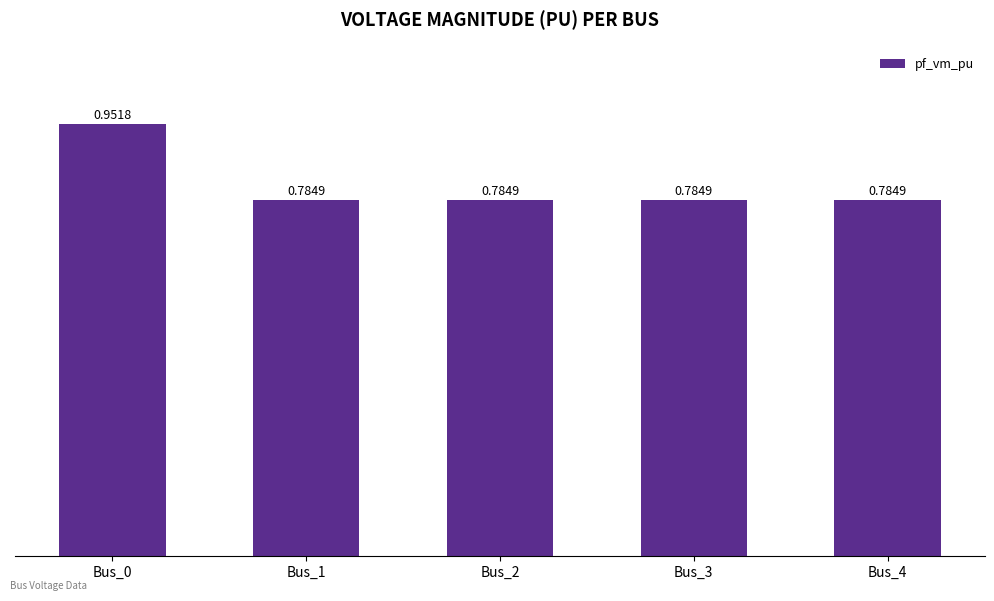

What is the sum of the values at Bus_1 and Bus_4?

1.6